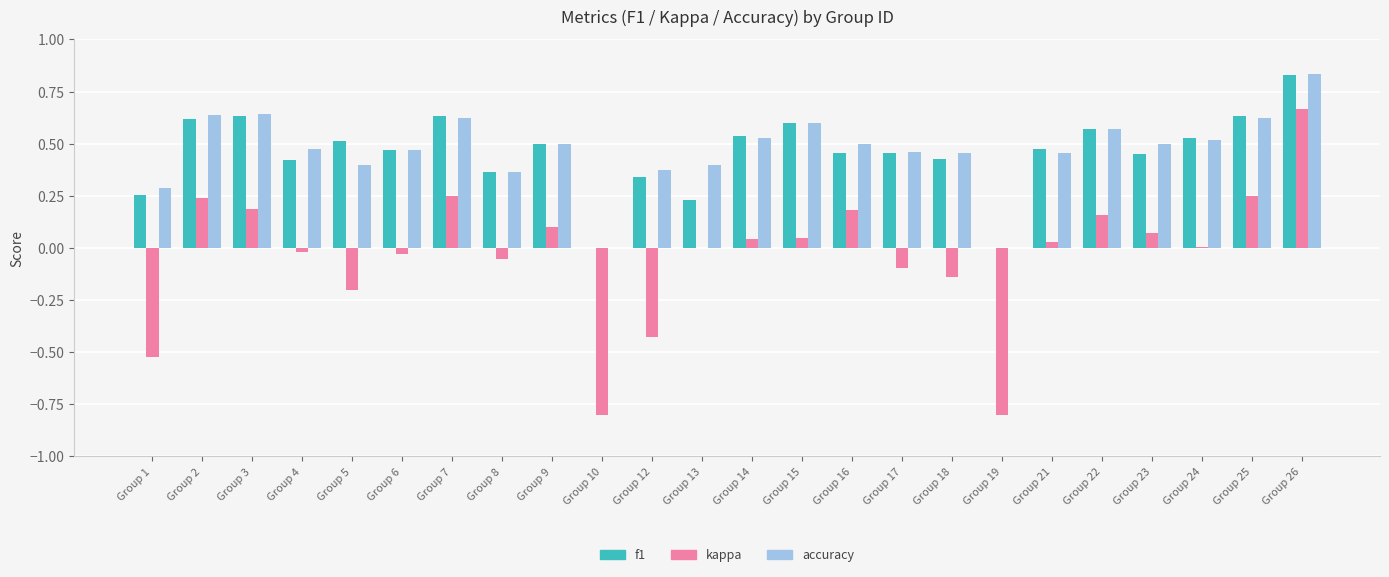

Is it true that f1 equals 0.1 at Group 4?

False